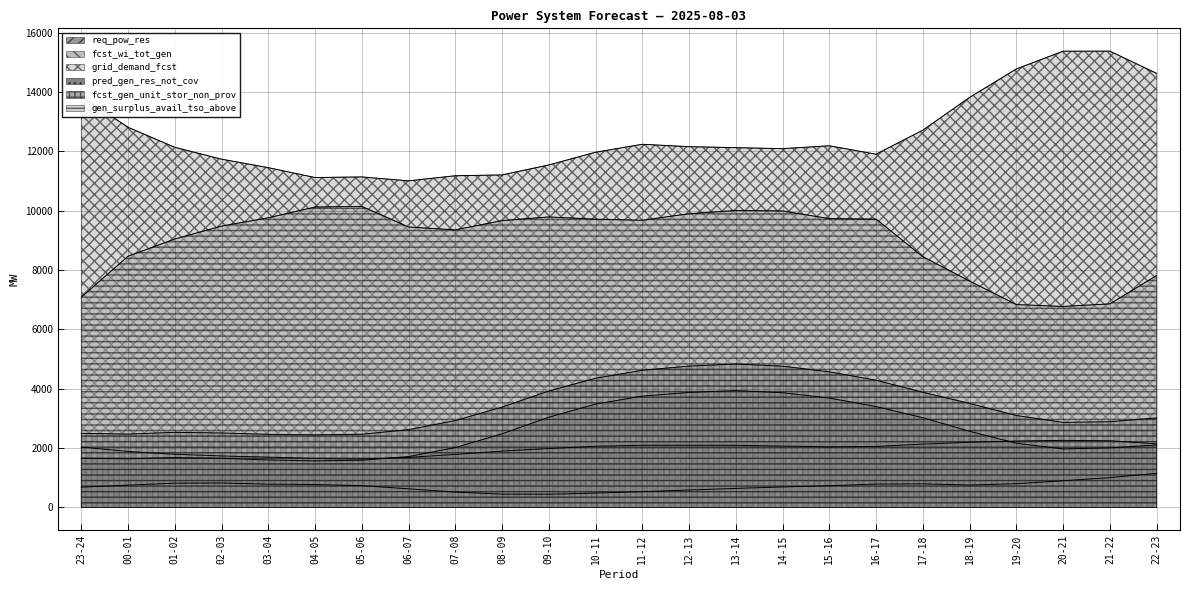

What is the smallest value displayed?

443